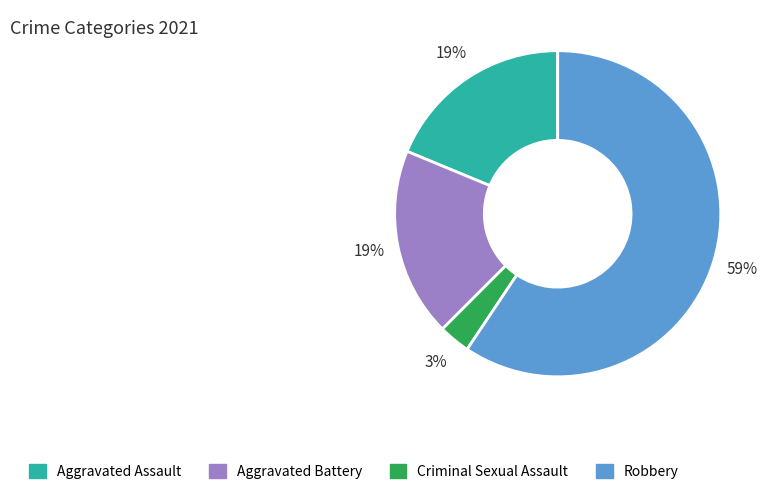

Combined, do Criminal Sexual Assault and Aggravated Assault account for over 50%?

No